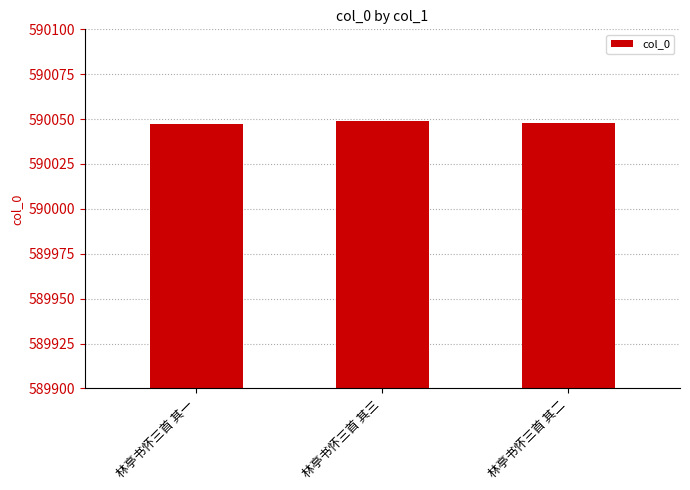

What is the minimum value shown in the chart?

590047